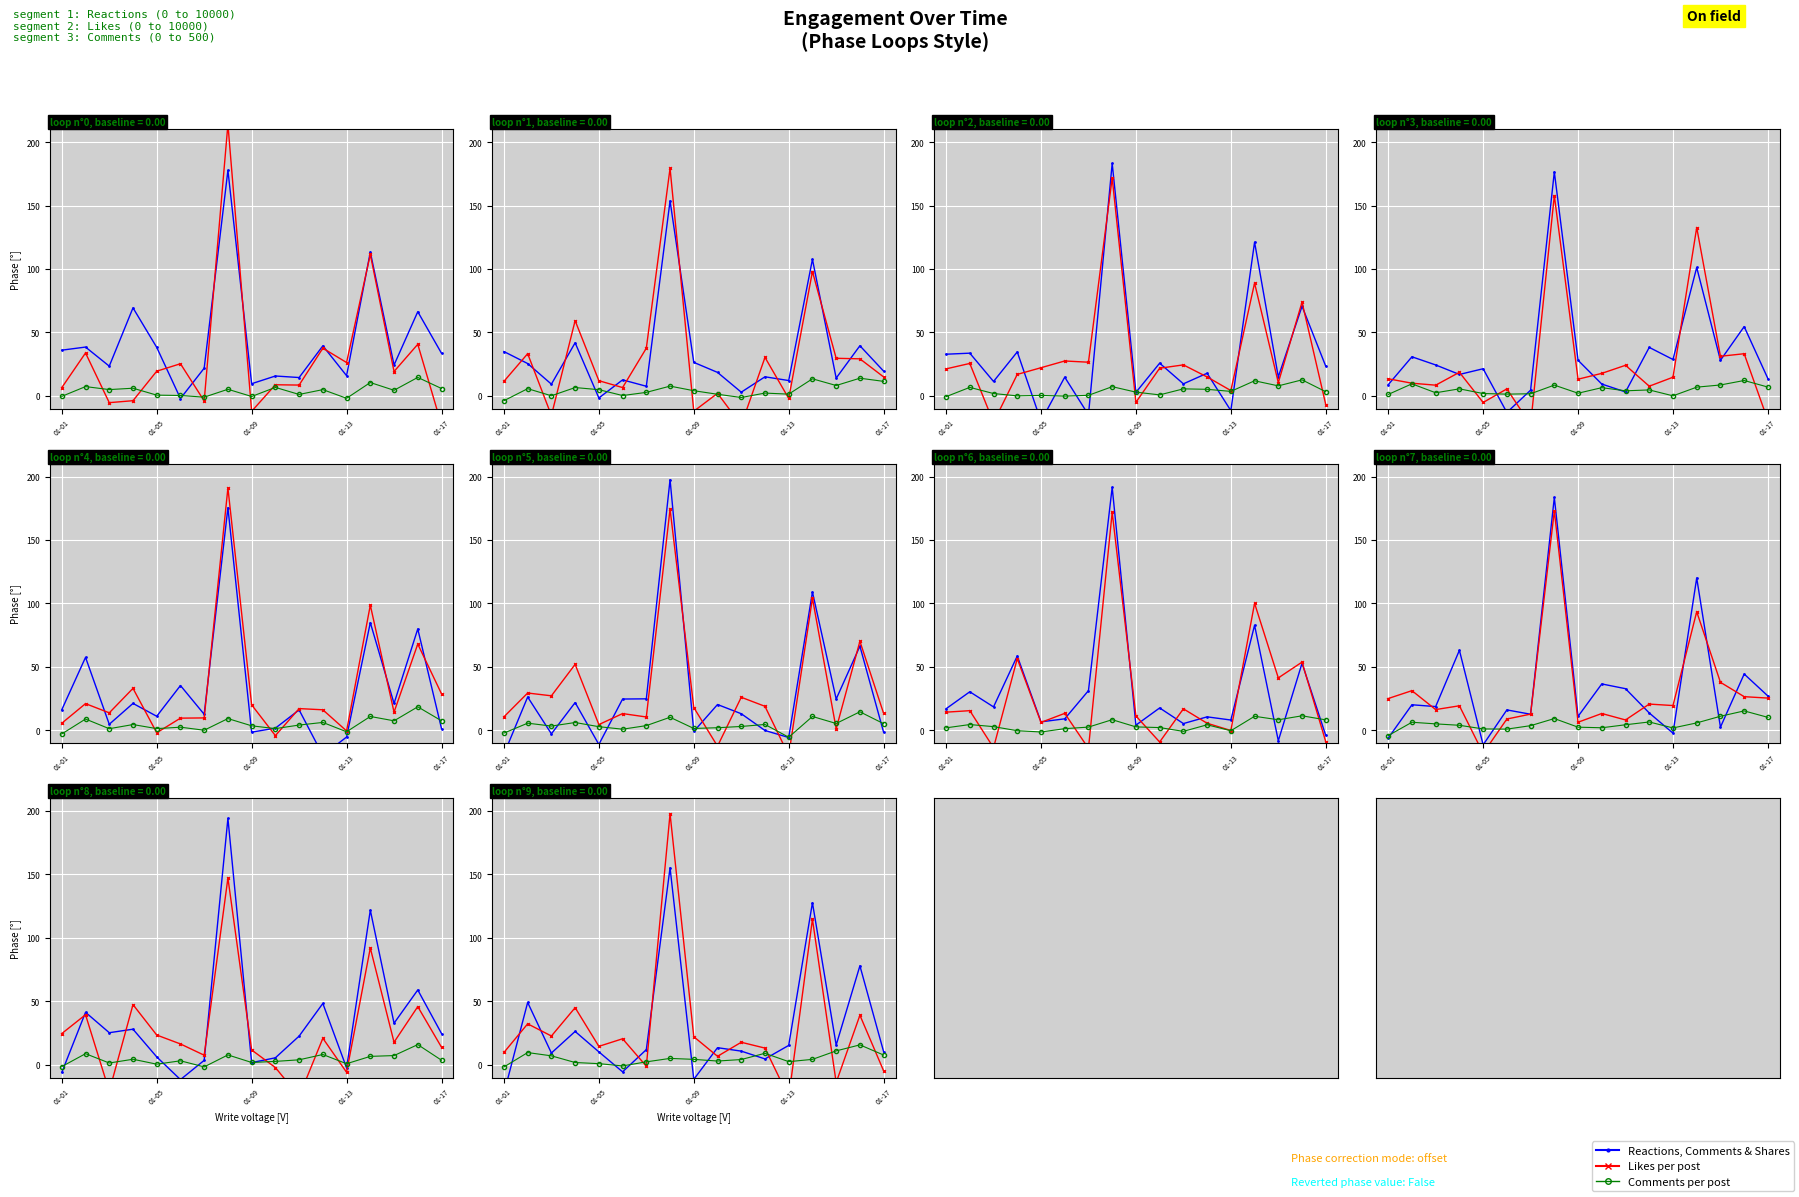

What position from the left is 5?

6